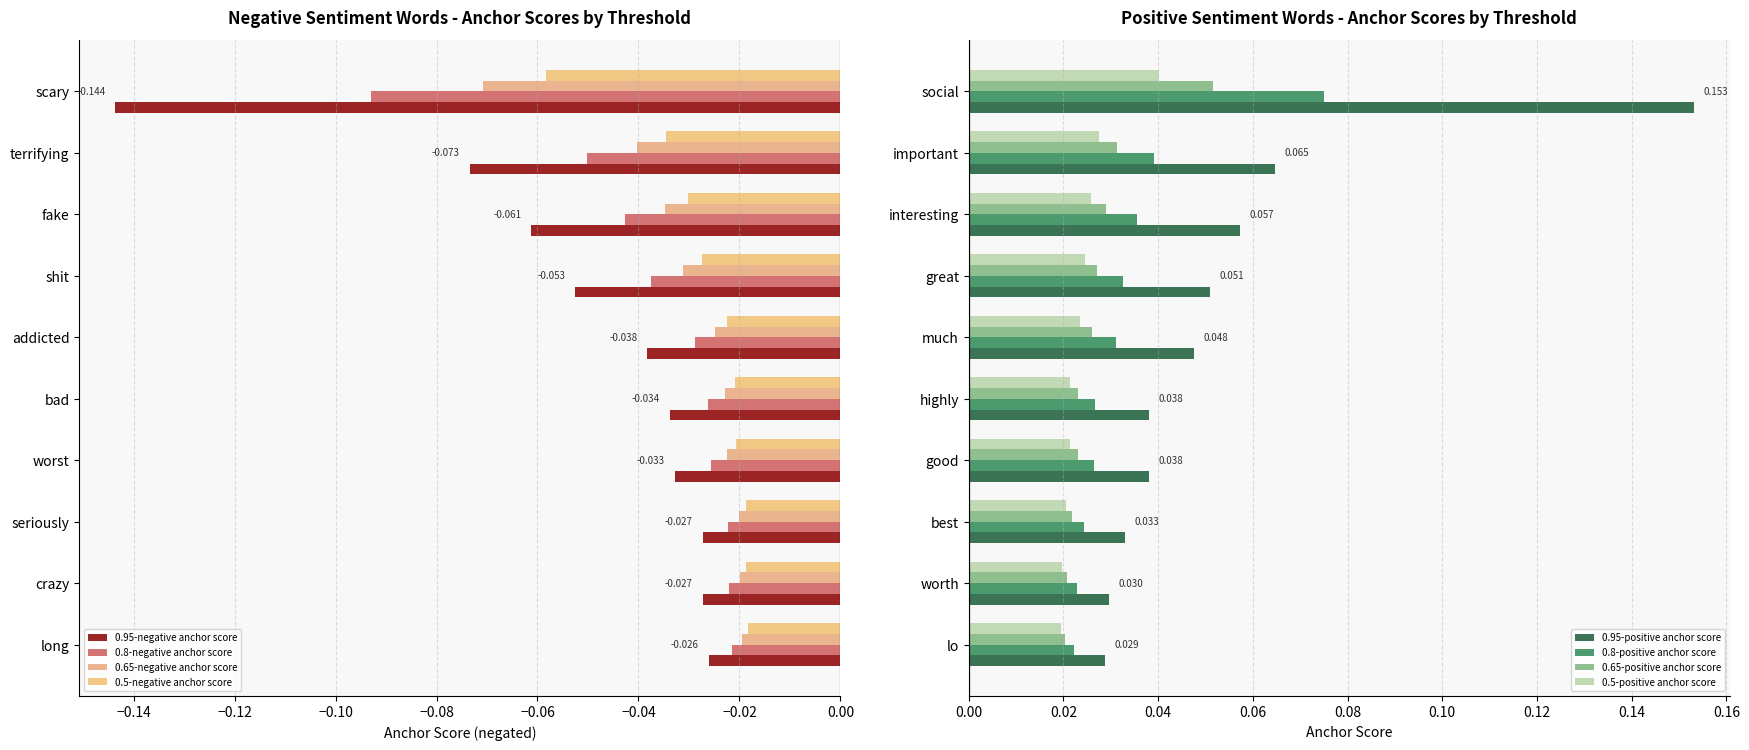

Which series changed the most between shit and long?

0.95-negative anchor score